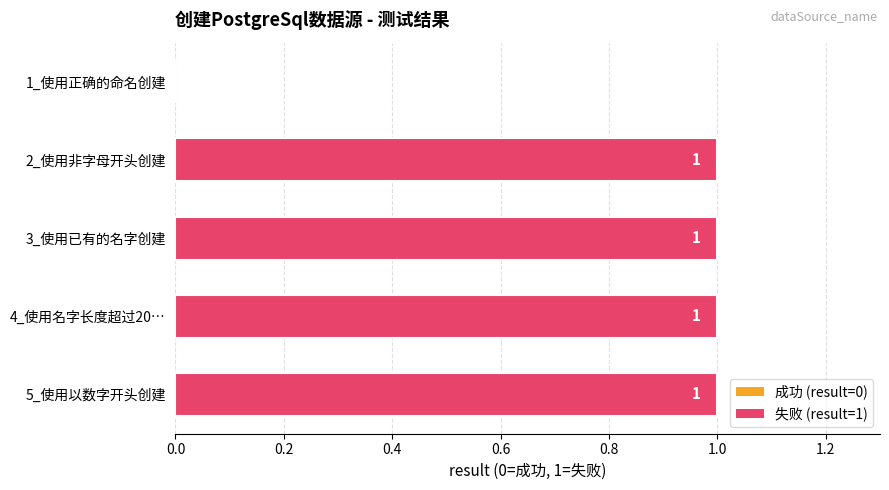

Approximately how many times larger is the value at 2_使用非字母开头创建 compared to 3_使用已有的名字创建?

1.0